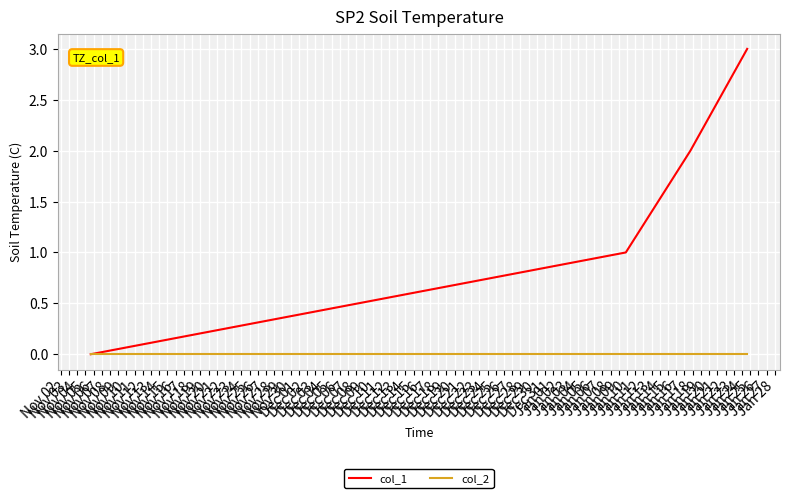

True or false: col_2 has more than 2 interior local peaks.

False